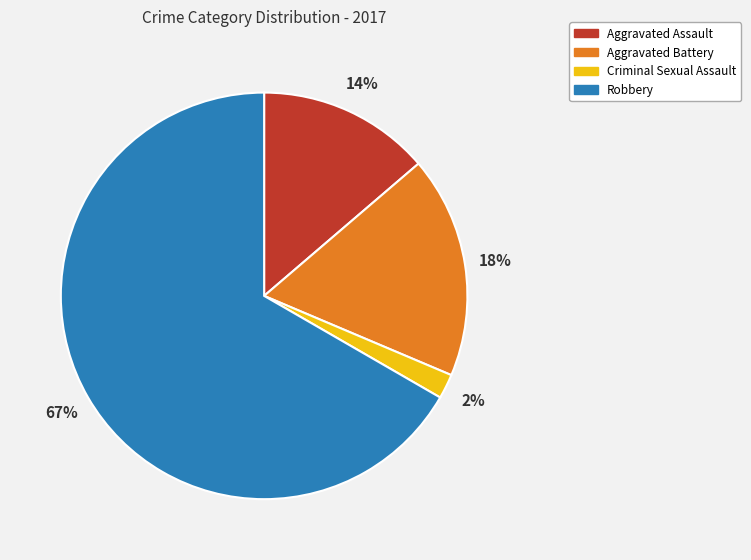

Does Robbery account for over 50% of the chart?

Yes